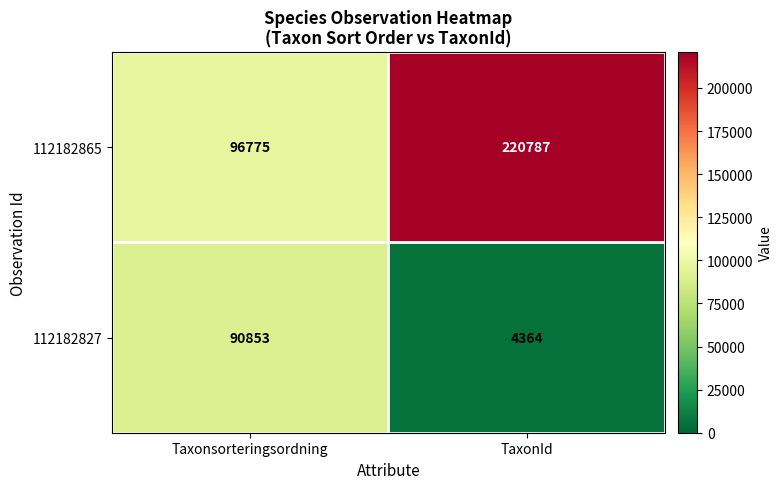

Which series has the largest total across all categories?

112182865